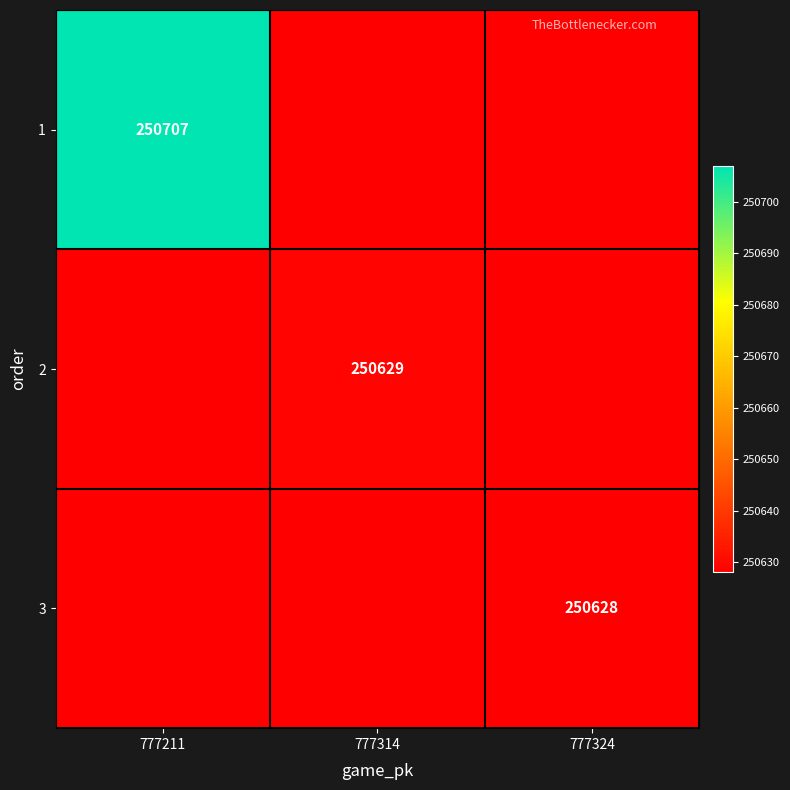

True or false: 1 has a value of 440257 at 777211.

False